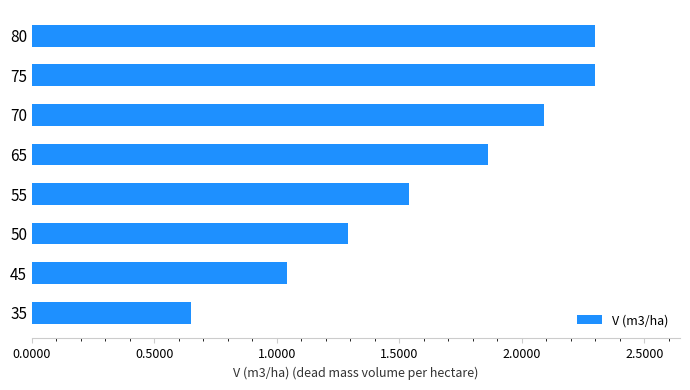

Are the bars grouped side by side (vs. stacked)?

No